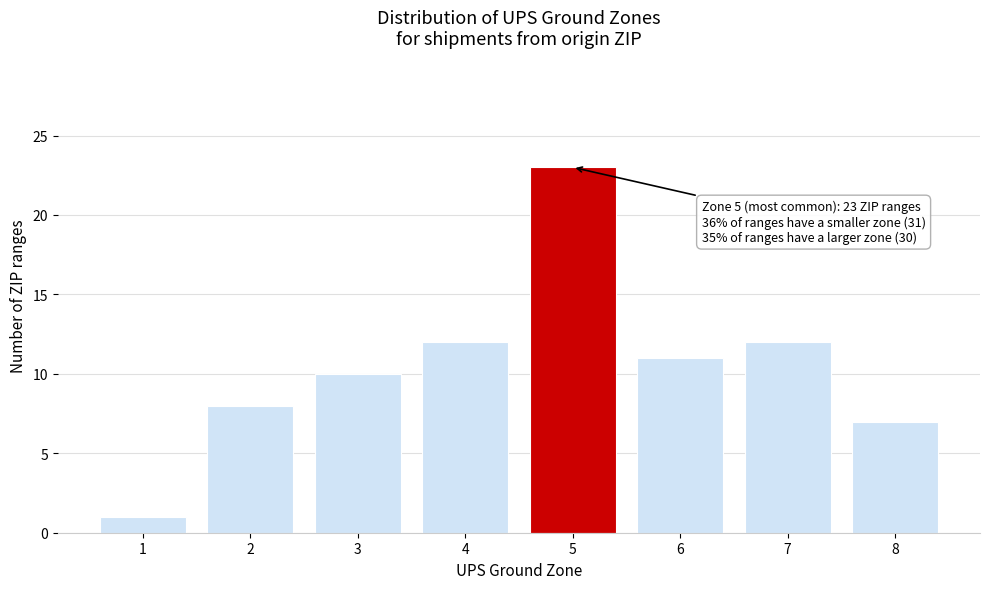

Which range on the x-axis has the tallest bar?

4.5 to 5.5